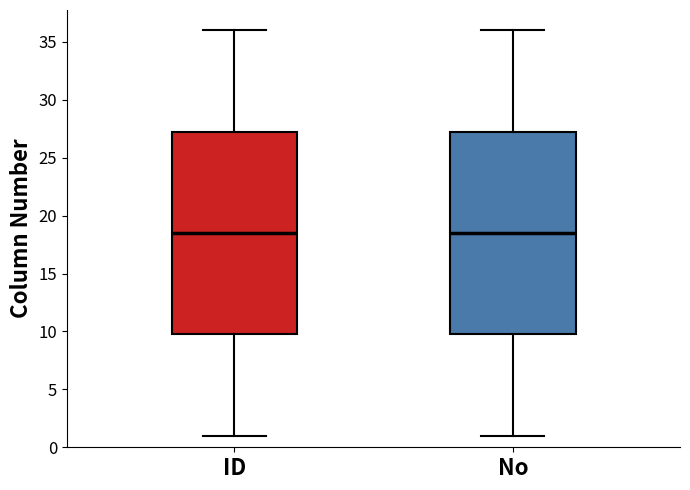

Reading left to right, transcribe this box plot: for each box, give where its median line is, the range the box spans, and where its two whiskers end, as read against the y-axis. The values are not printed on the chart, so give them approximately, as read against the axis.

ID: median 18.5, box 10.0 to 27.5, whiskers 1.0 to 36.0
No: median 18.5, box 10.0 to 27.5, whiskers 1.0 to 36.0